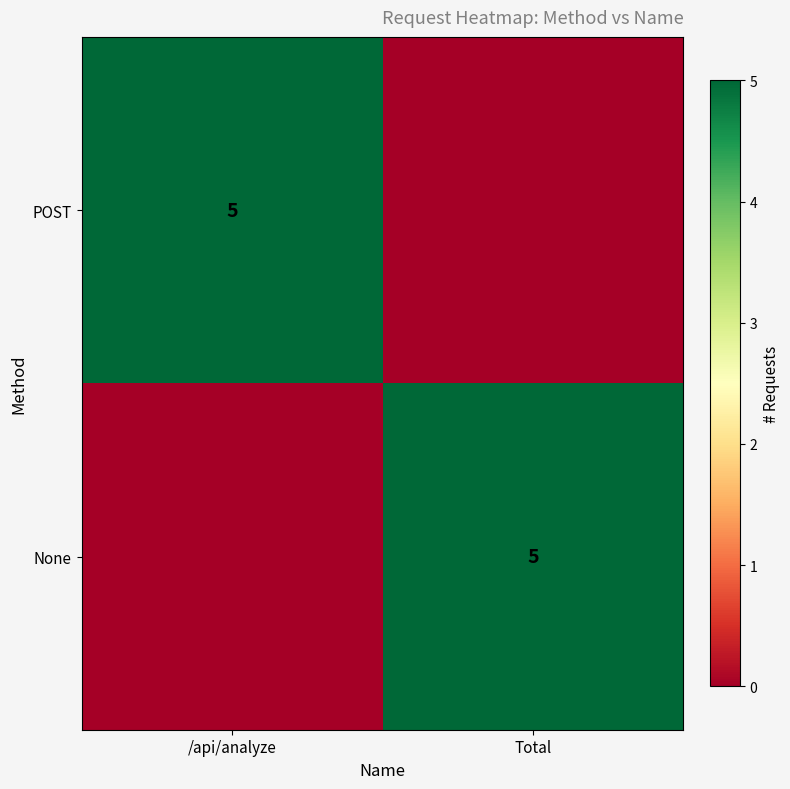

The value of POST at /api/analyze is 7. True or false?

False